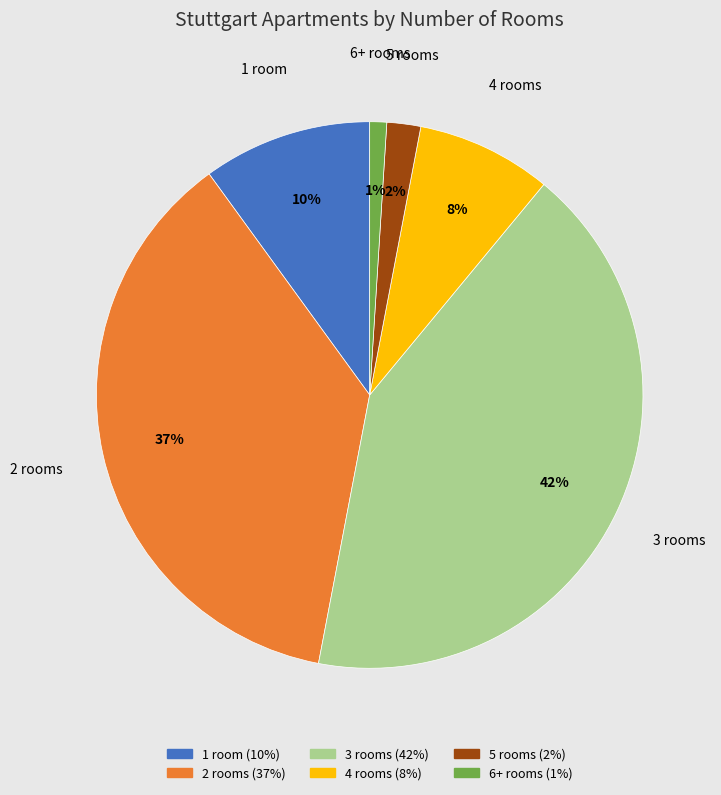

To the nearest percent, what is the difference between the 5 and 2 slice percentages?

35%